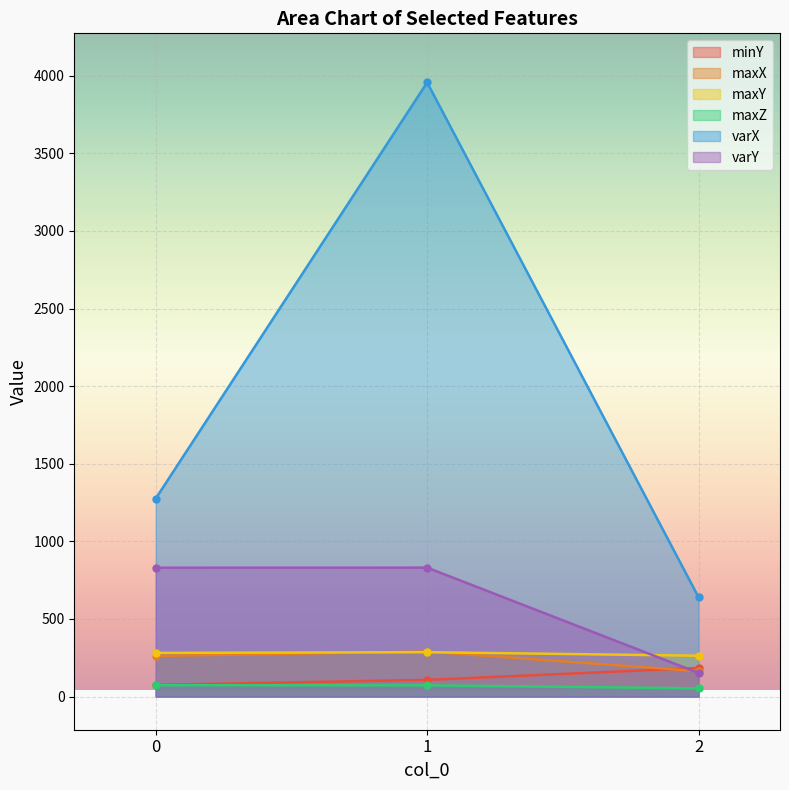

What is the difference between the maximum and minimum values in the minY series?

108.7